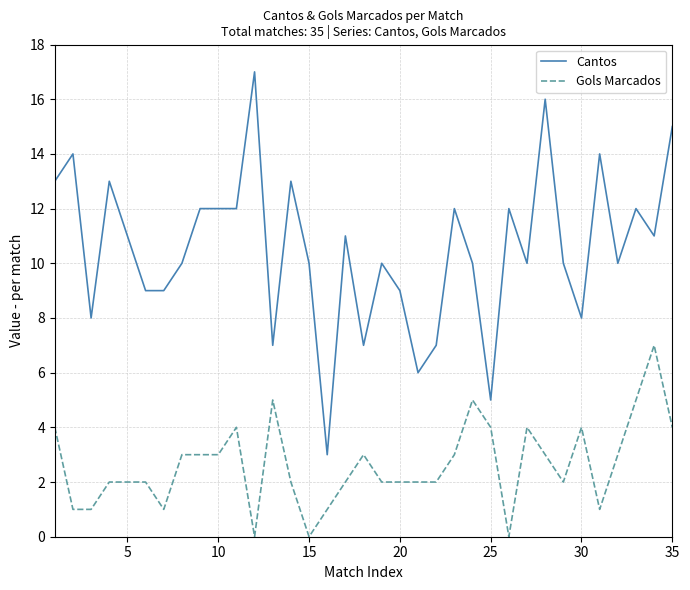

Which series has the widest spread of values?

Cantos